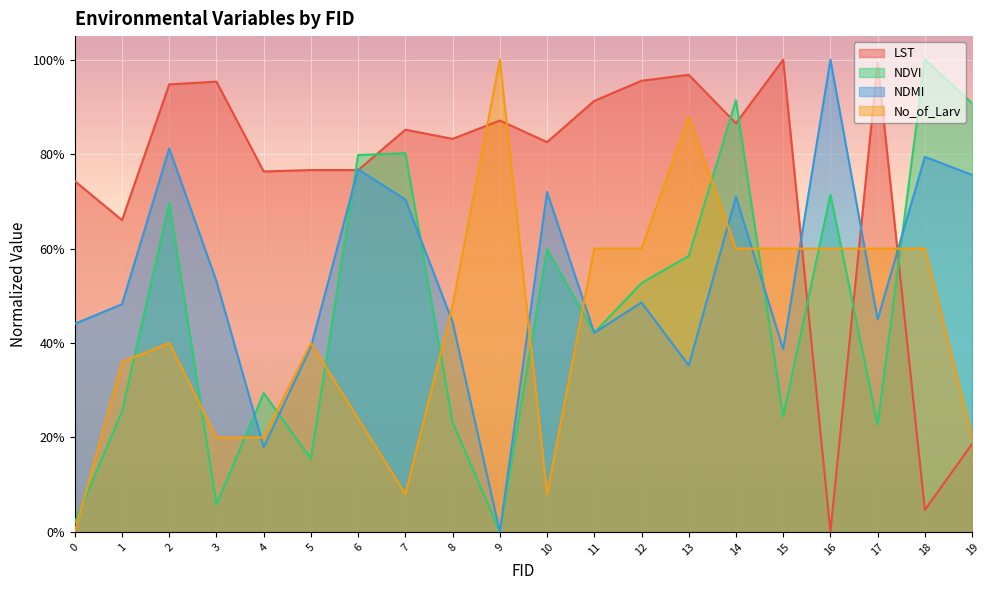

List the labels in order of No_of_Larv value, smallest first.

0, 7, 10, 3, 4, 19, 6, 1, 2, 5, 8, 11, 12, 14, 15, 16, 17, 18, 13, 9